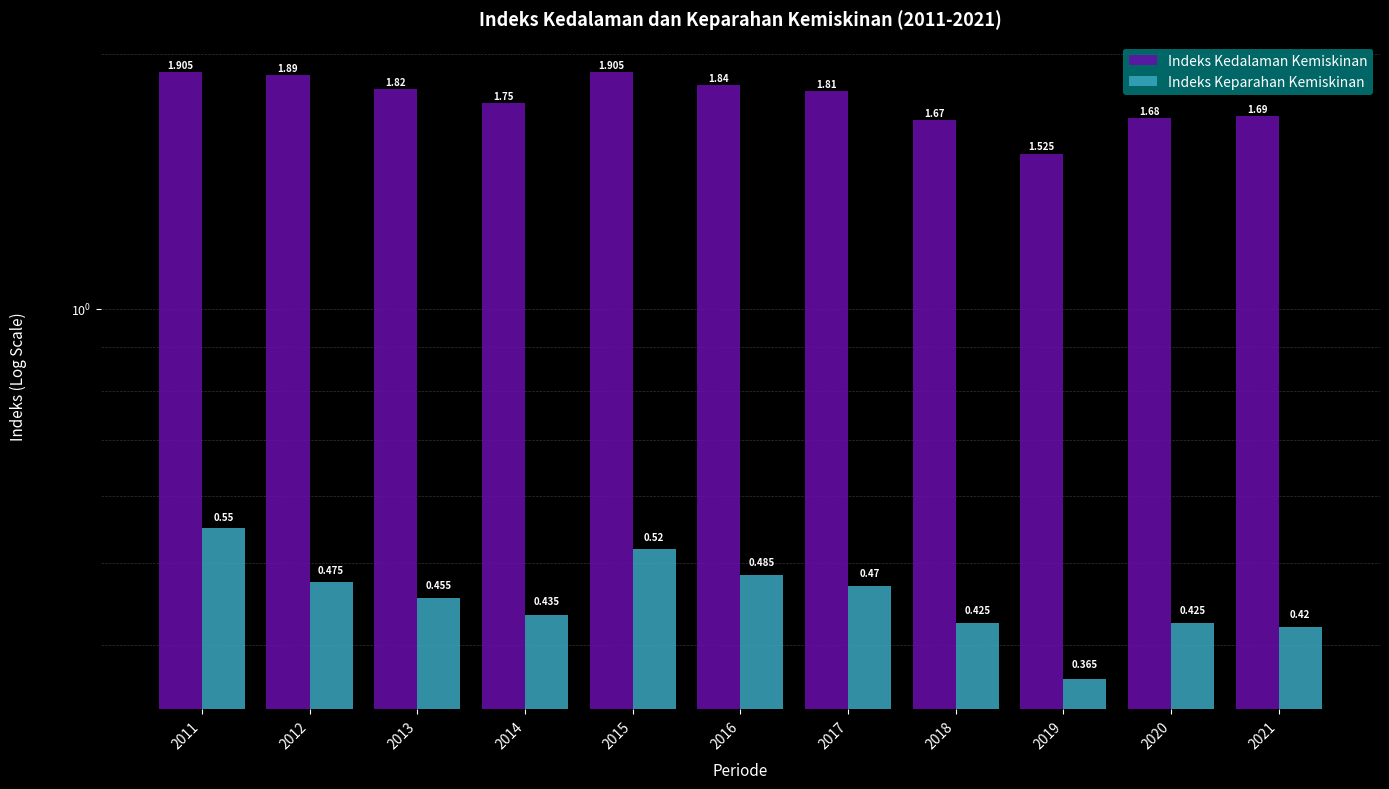

Rank the series at 2019 from highest to lowest value.

Indeks Kedalaman Kemiskinan, Indeks Keparahan Kemiskinan